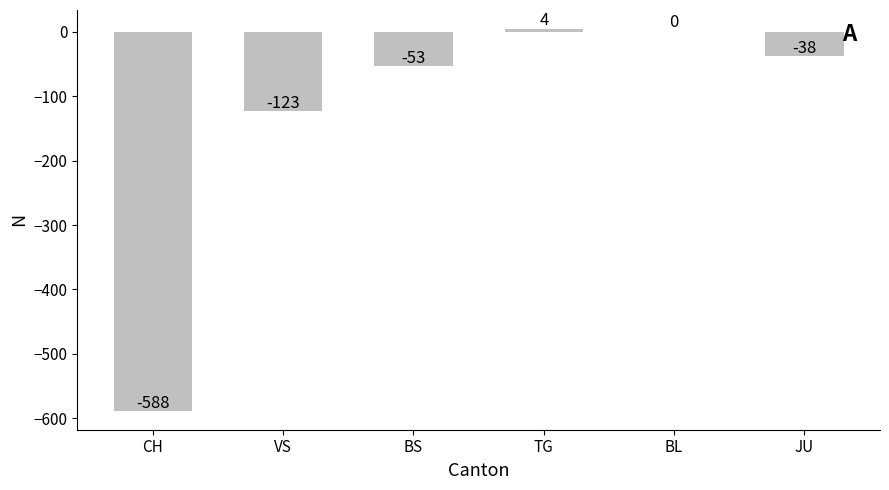

What is the change in value from CH to JU?

+550